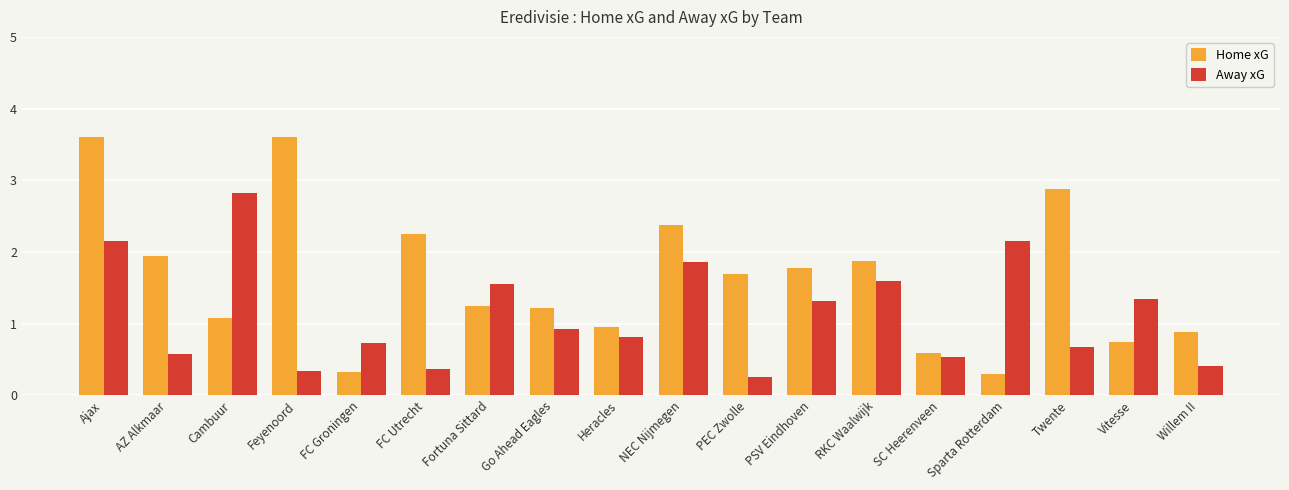

What is the total value across all series at Cambuur?

3.9